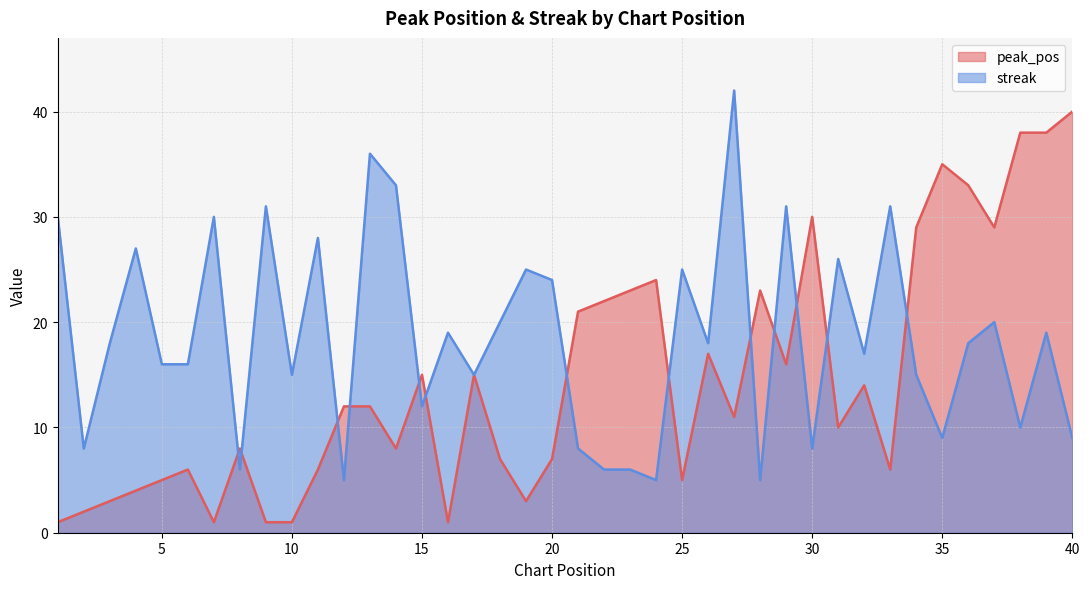

At which category is the sum across all series the highest?

39